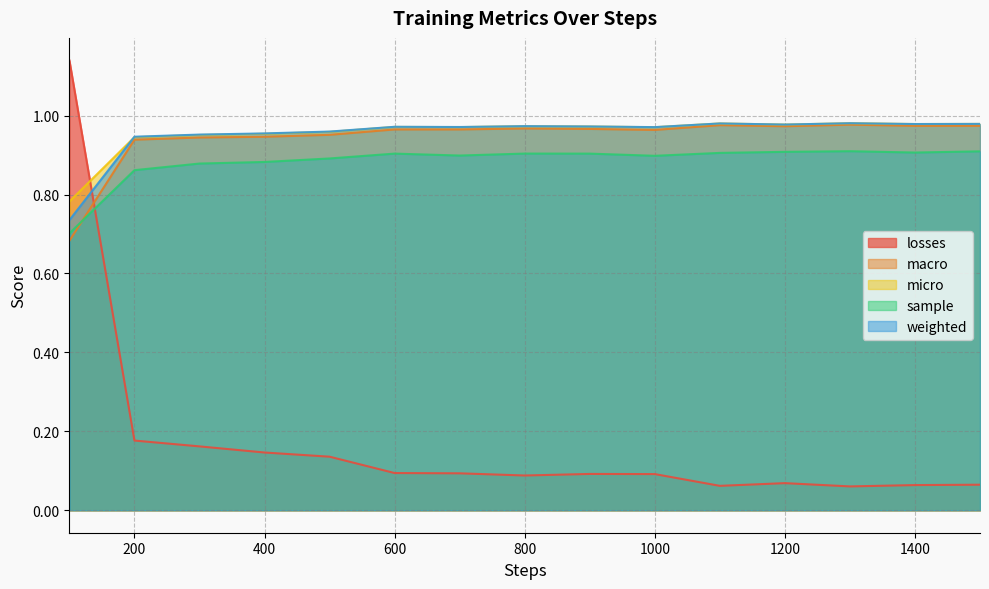

Read the weighted value at 300.

1.0